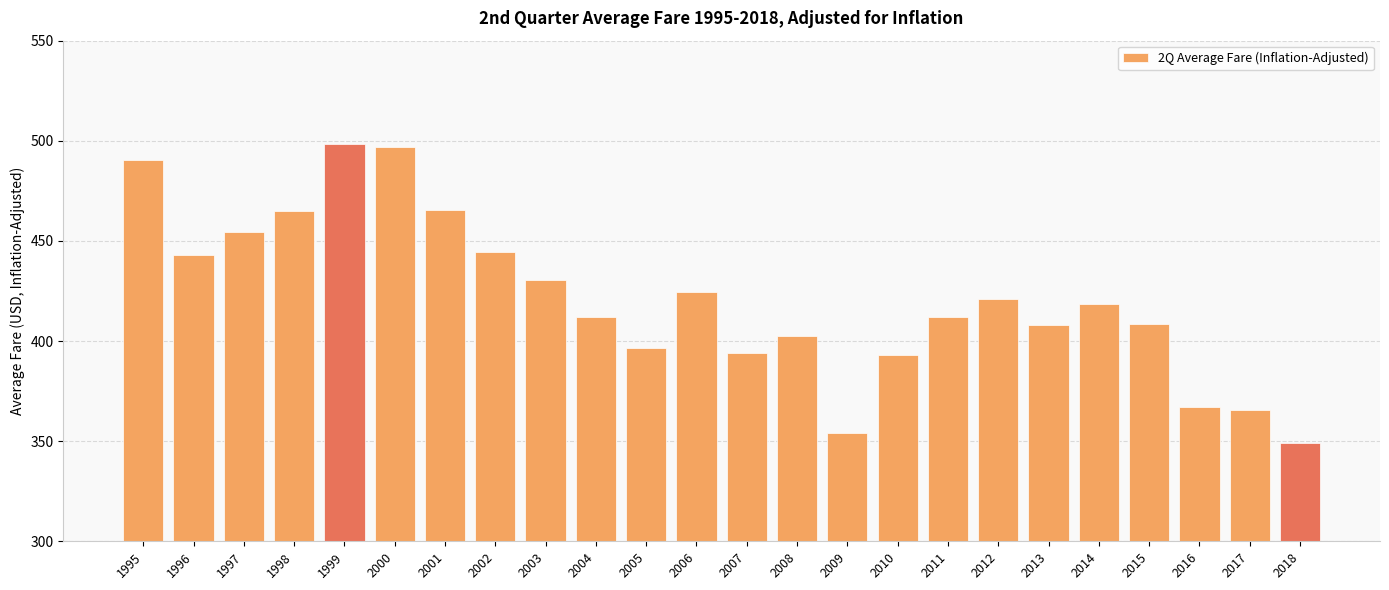

Read the value at 2007.

394.0